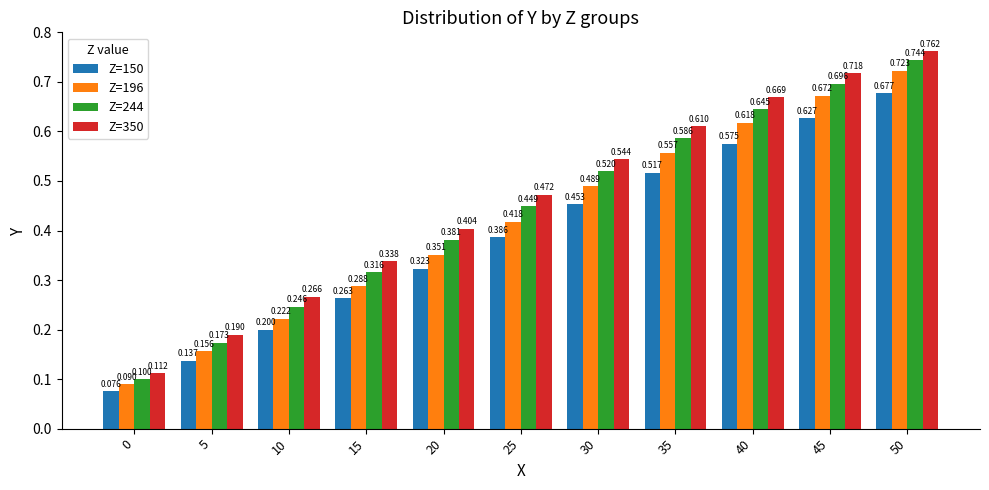

At which label does Z=150 reach its peak?

50